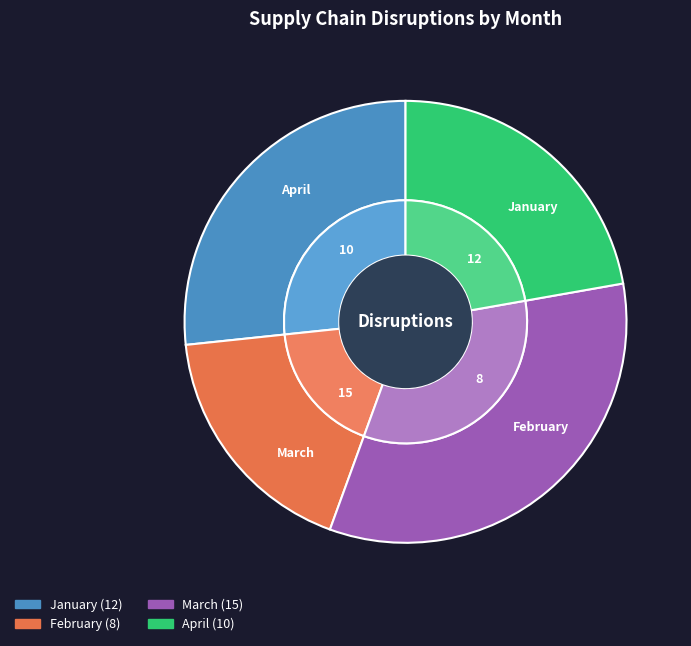

Combined, what portion of the pie is March and January?

60.0%